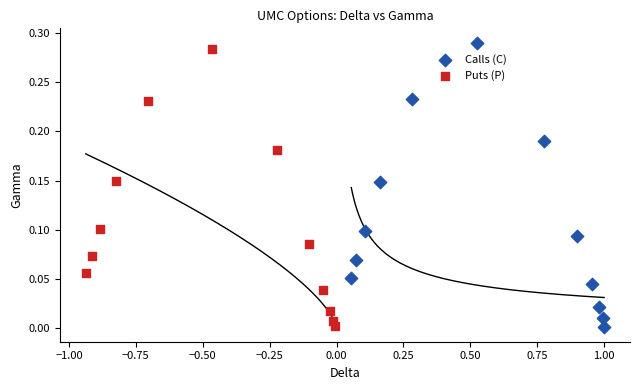

Which series has the largest Y range (max minus min)?

Calls (C)